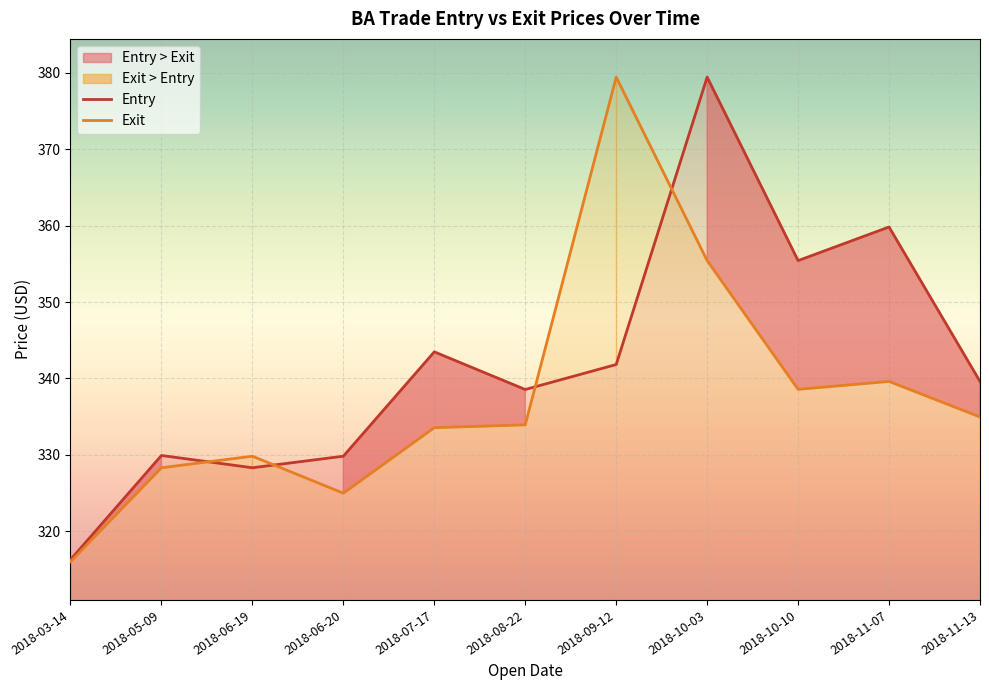

The Exit series shows 445.6 at 2018-06-19. True or false?

False